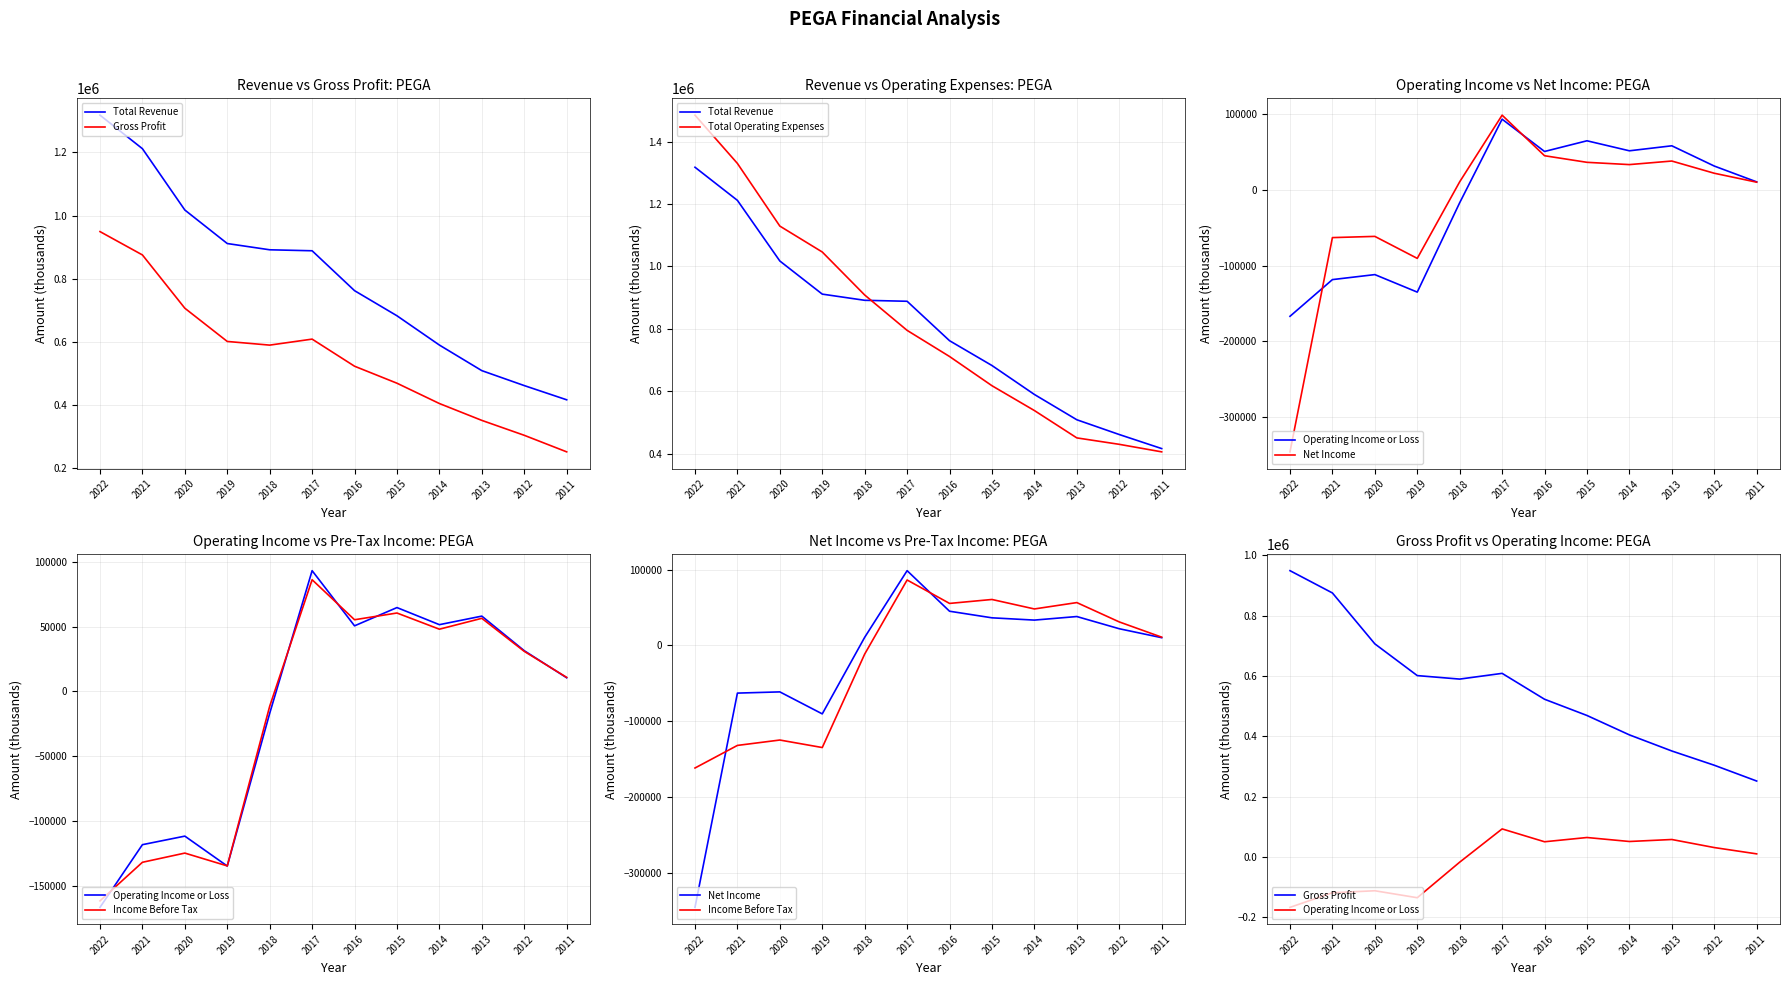

What is the spread (max minus min) of values at 2012?

439800